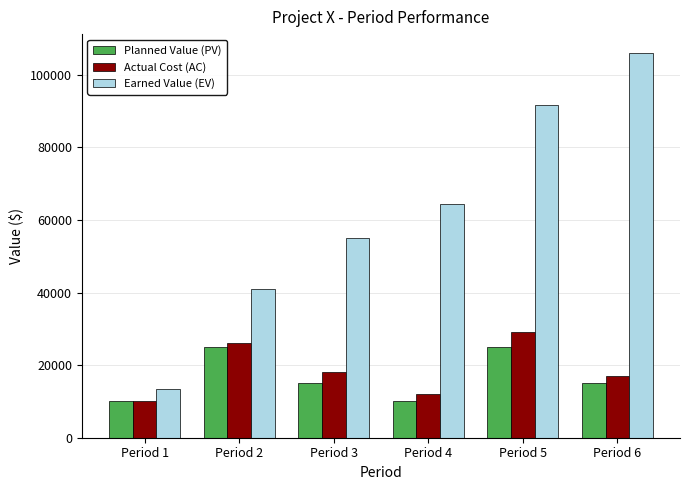

What is the highest value of the Earned Value (EV) series?

105932.2